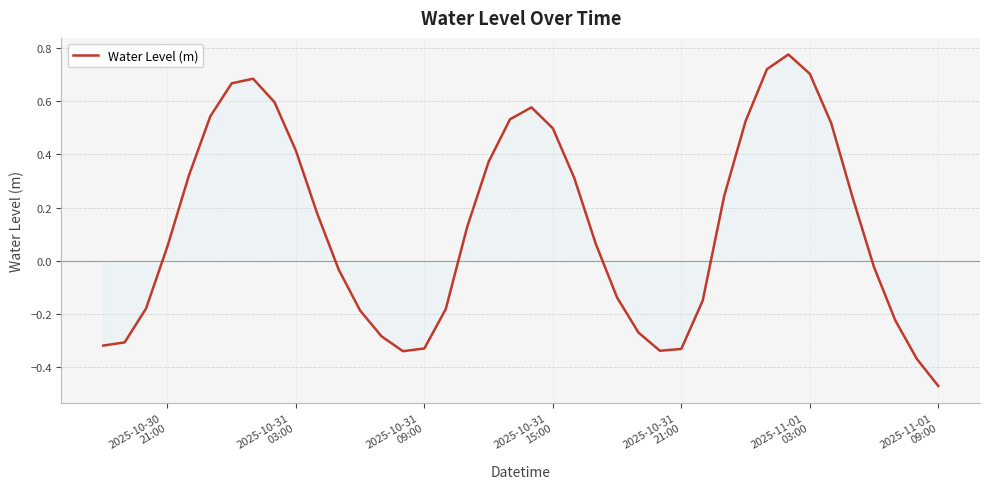

Which label corresponds to the smallest value in the chart?

2025-11-01
09:00